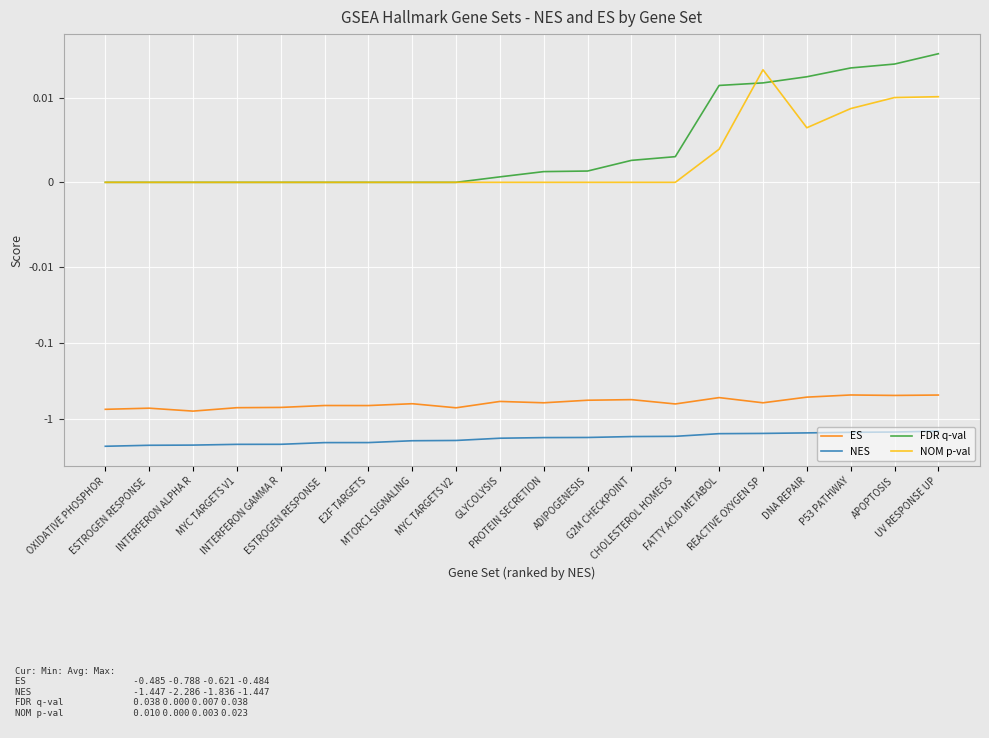

At which label is NES closest to -1?

UV RESPONSE UP